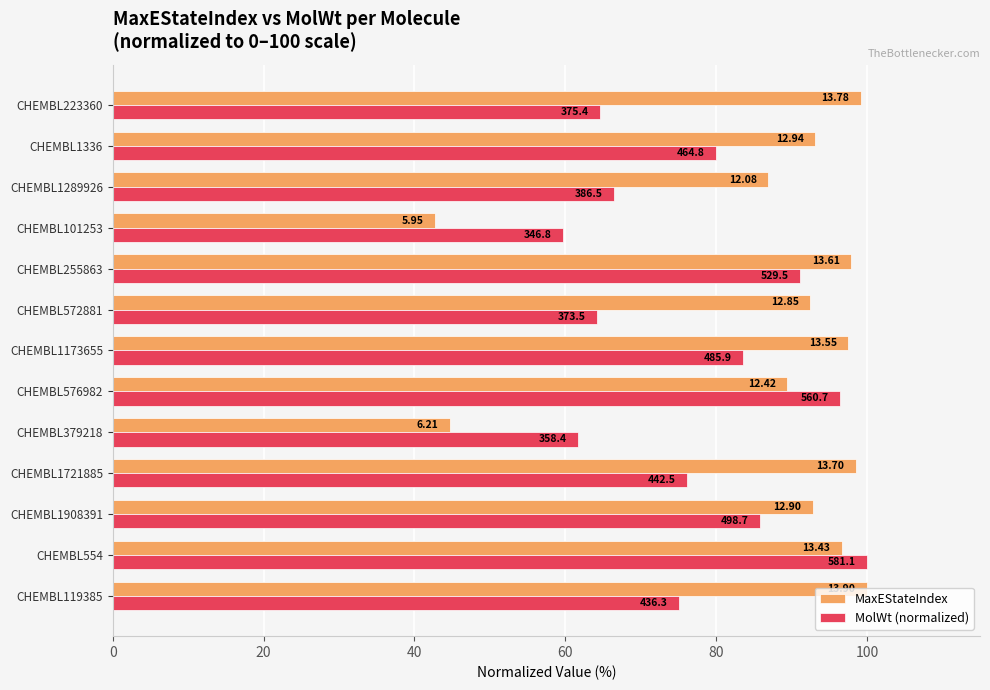

What are all the series names shown in the legend?

MaxEStateIndex, MolWt (normalized)